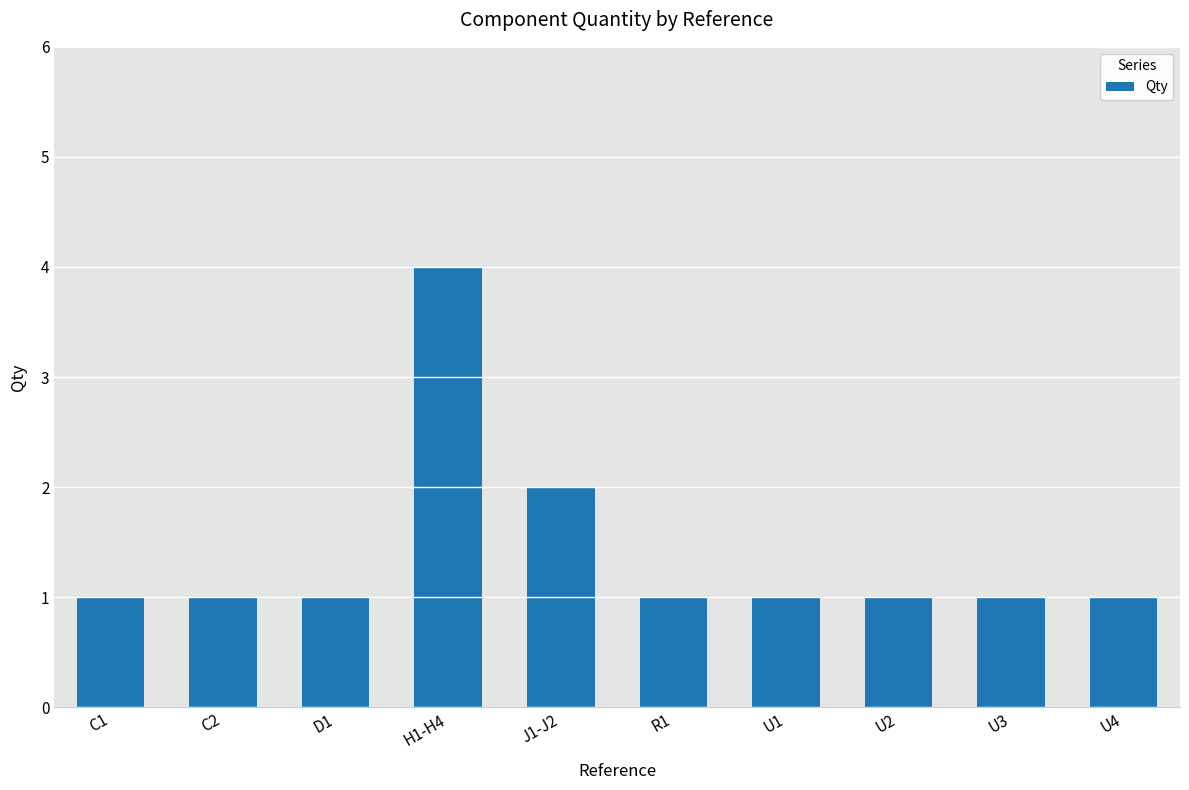

What position from the right is D1?

8